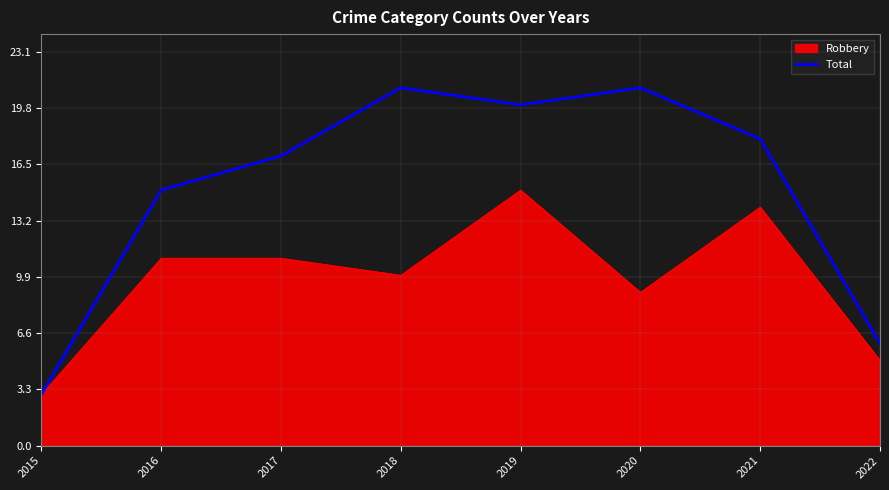

What is the greatest value displayed?

21